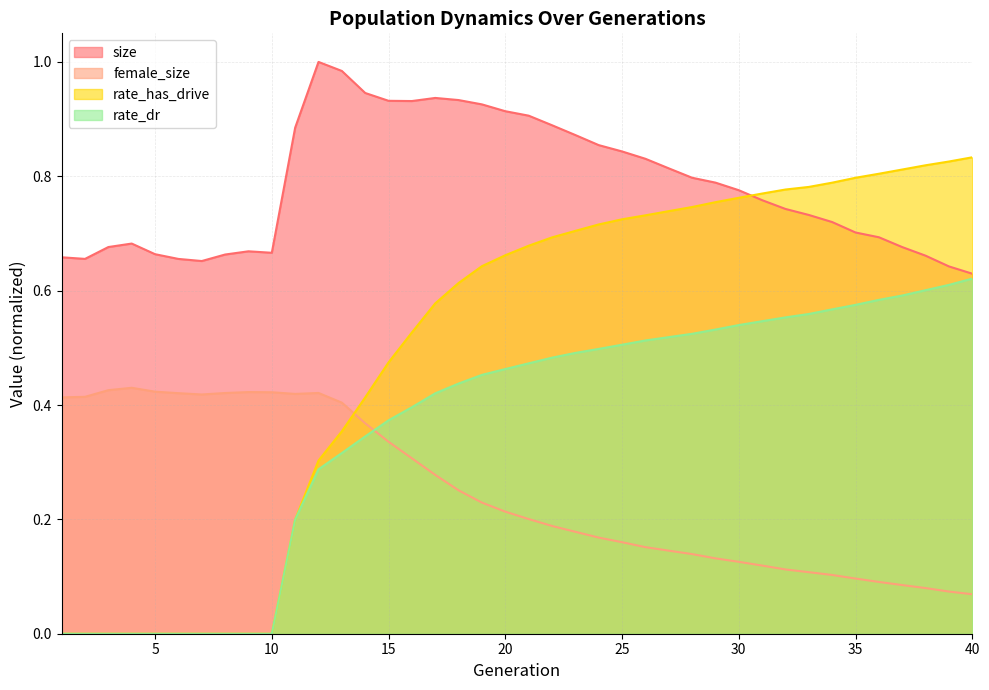

Which series has the widest spread of values?

rate_has_drive